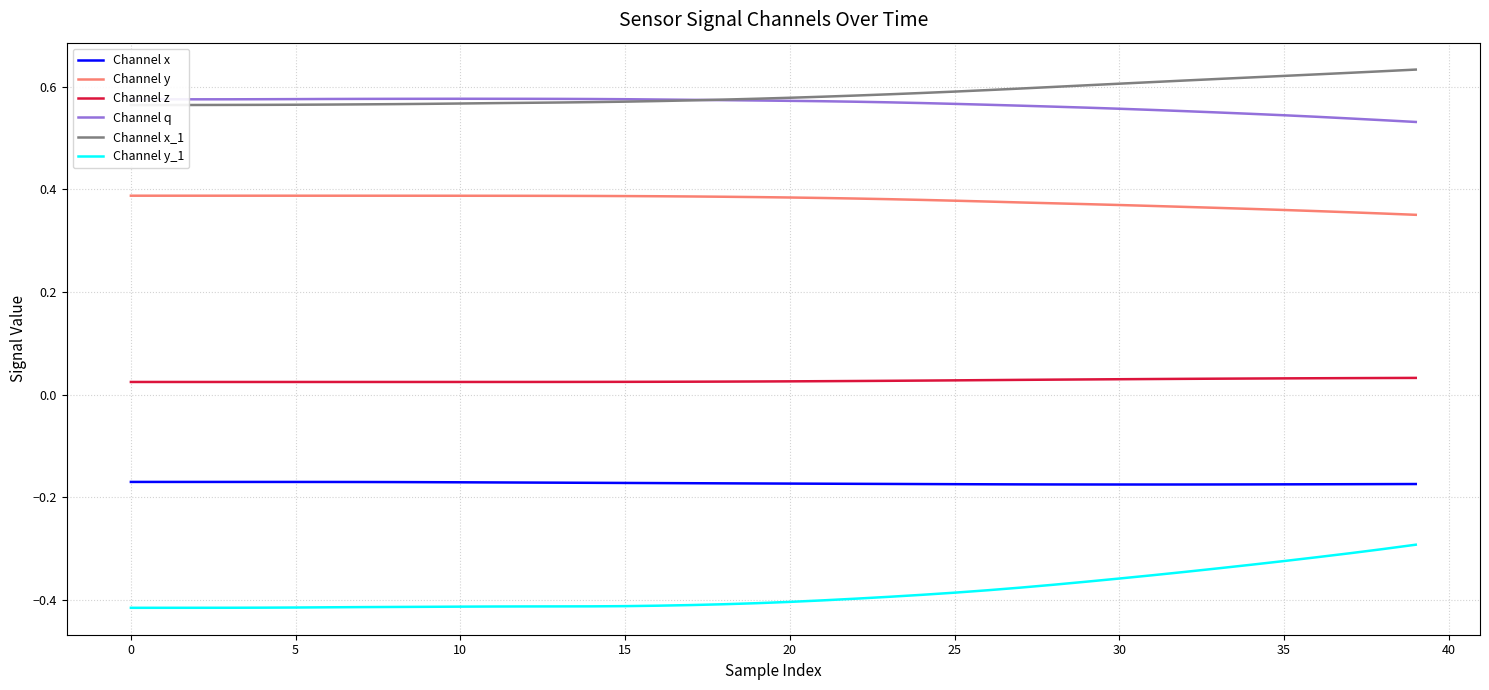

True or false: Channel x has more than 2 interior local peaks.

False